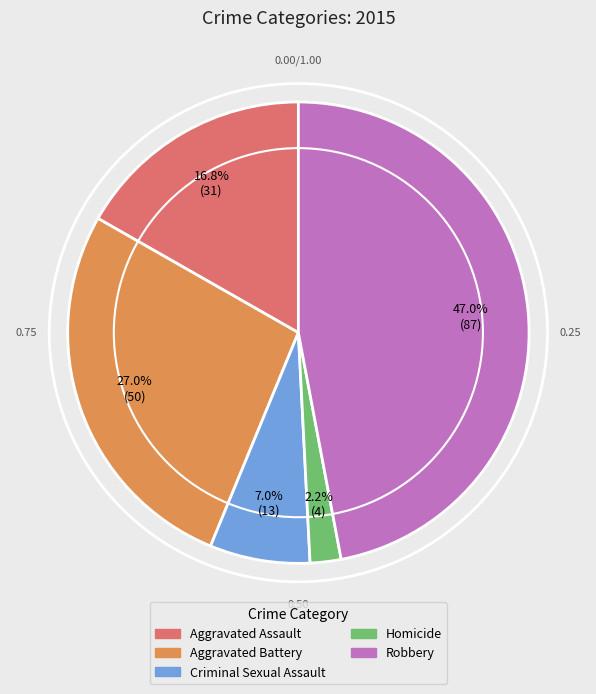

Which slice is the smallest?

Homicide